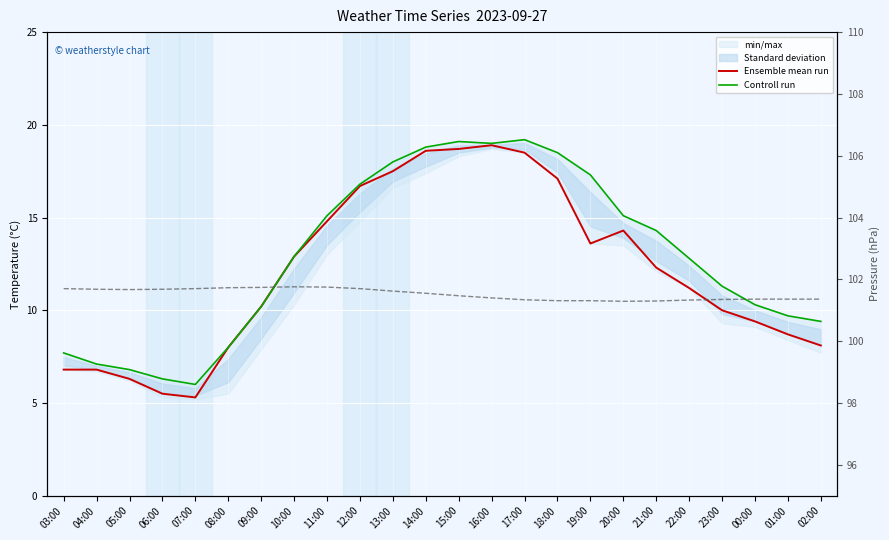

How many interior local peaks does the Ensemble mean run series have?

2